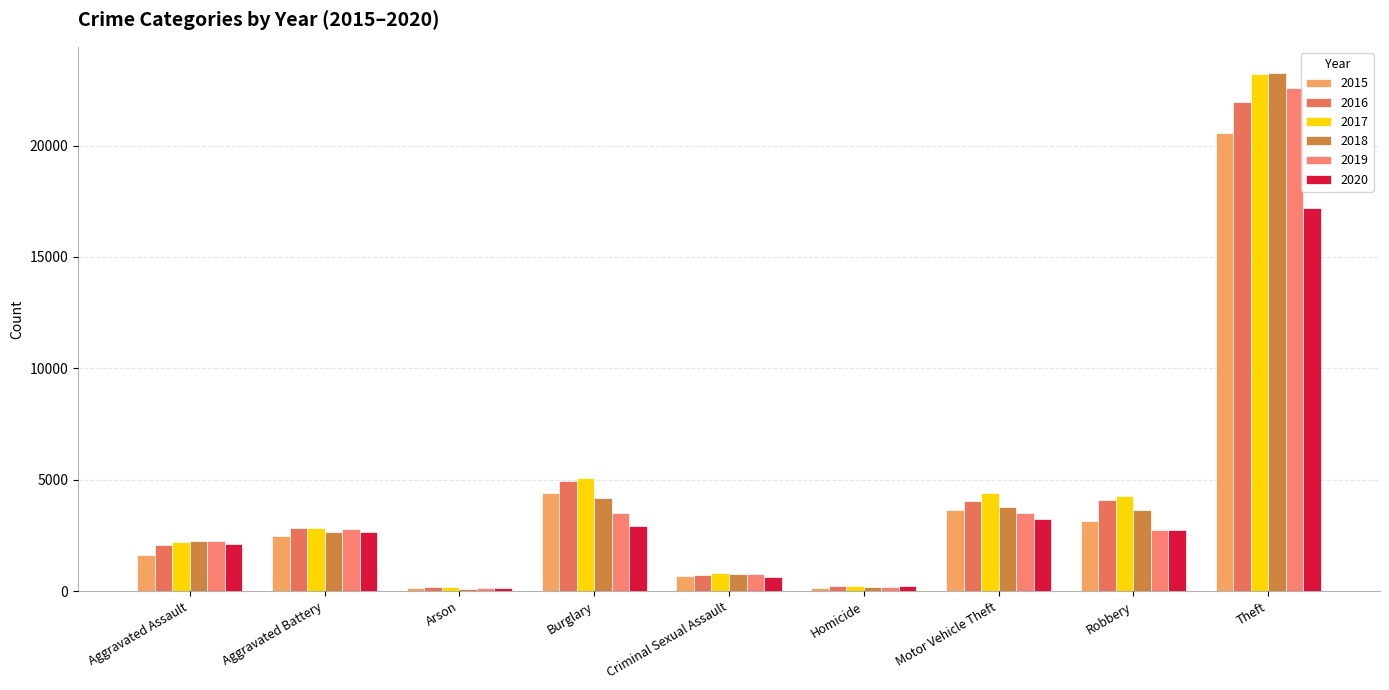

Is the value of 2019 at Arson greater than the value of 2017 at Theft?

No